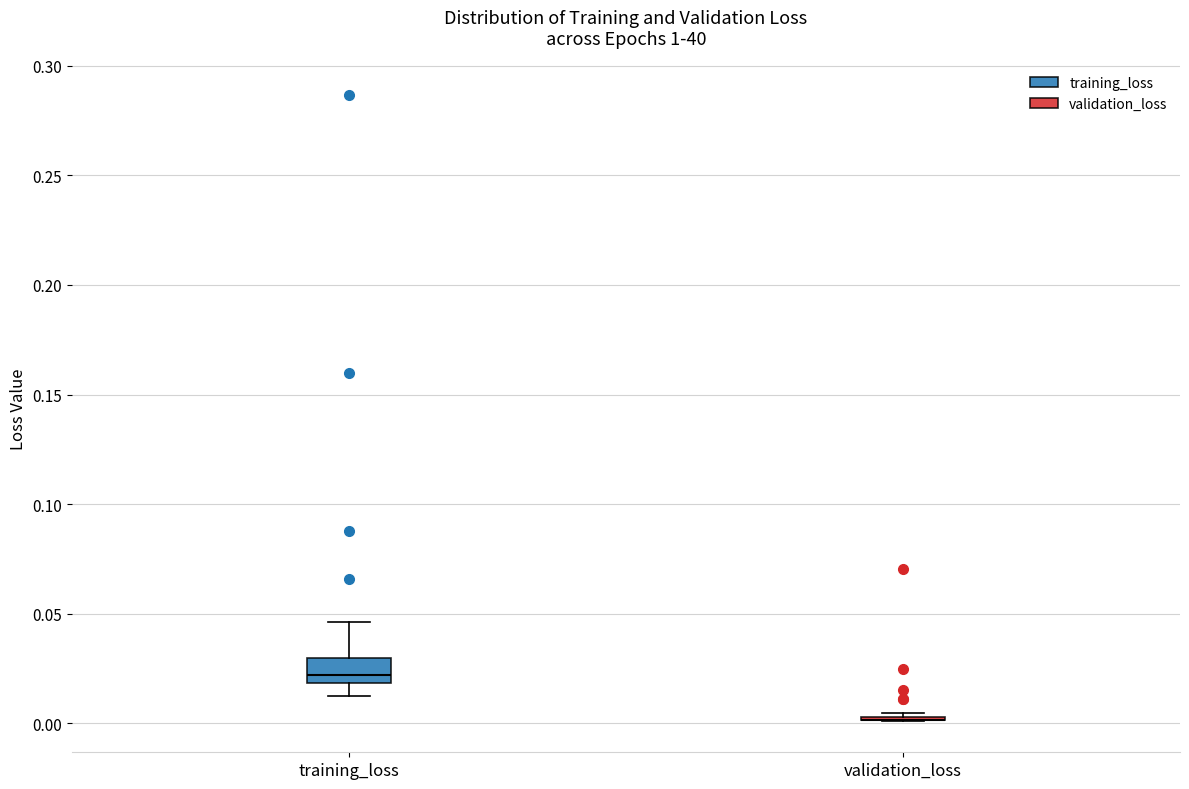

Comparing the boxes themselves (not the whiskers), which one is the tallest?

training_loss